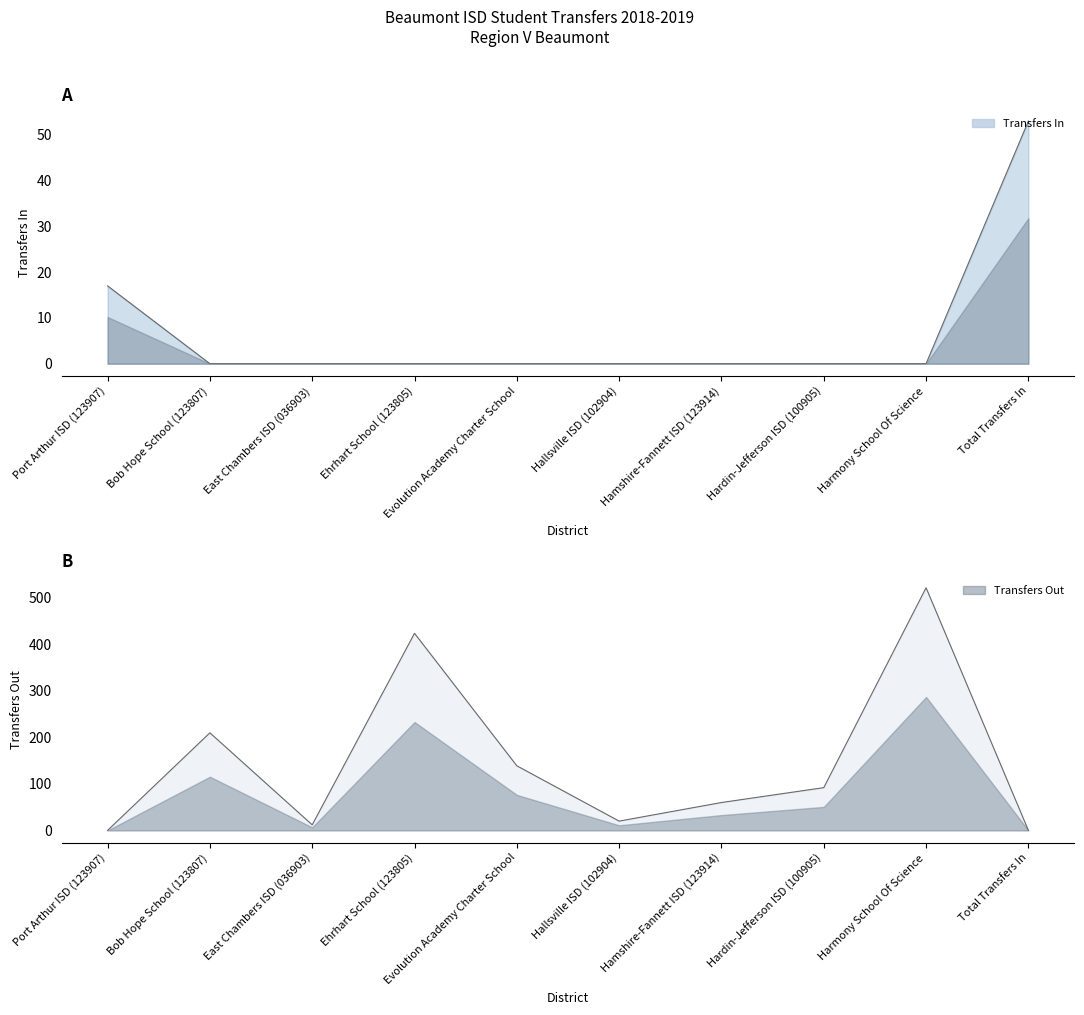

Between which two adjacent categories do Transfers In and Transfers Out first intersect?

Port Arthur ISD (123907) and Bob Hope School (123807)